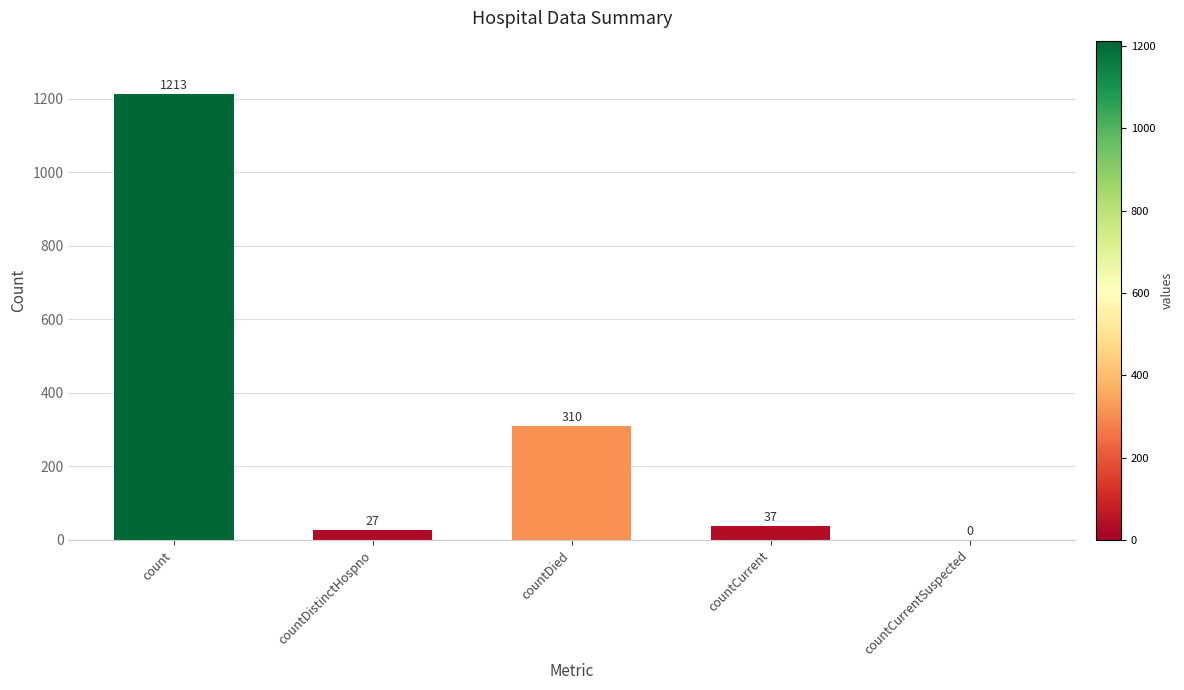

At which category does the chart reach its peak across all series?

count